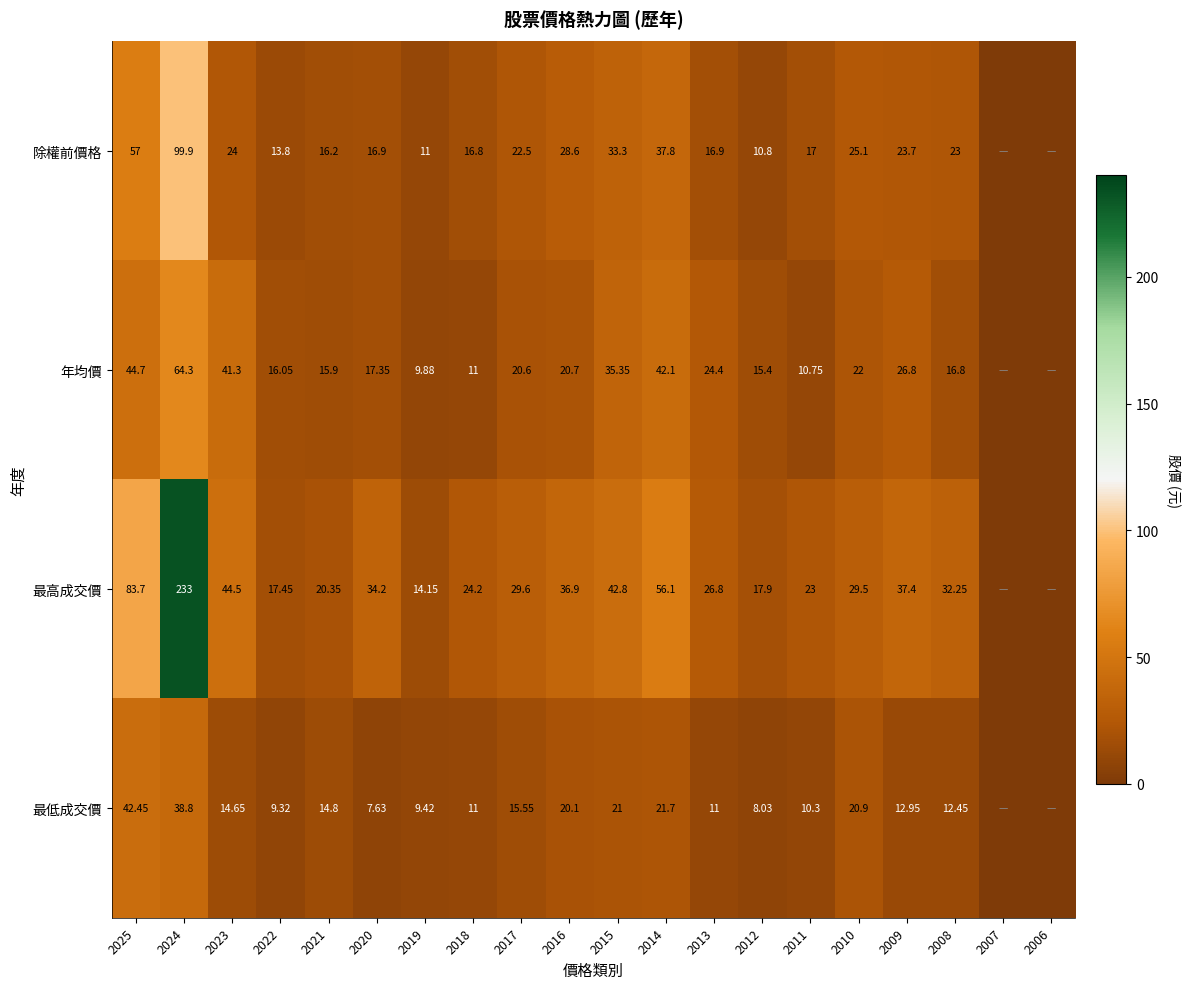

At 2024, list the series in order from smallest to largest.

最低成交價, 年均價, 除權前價格, 最高成交價